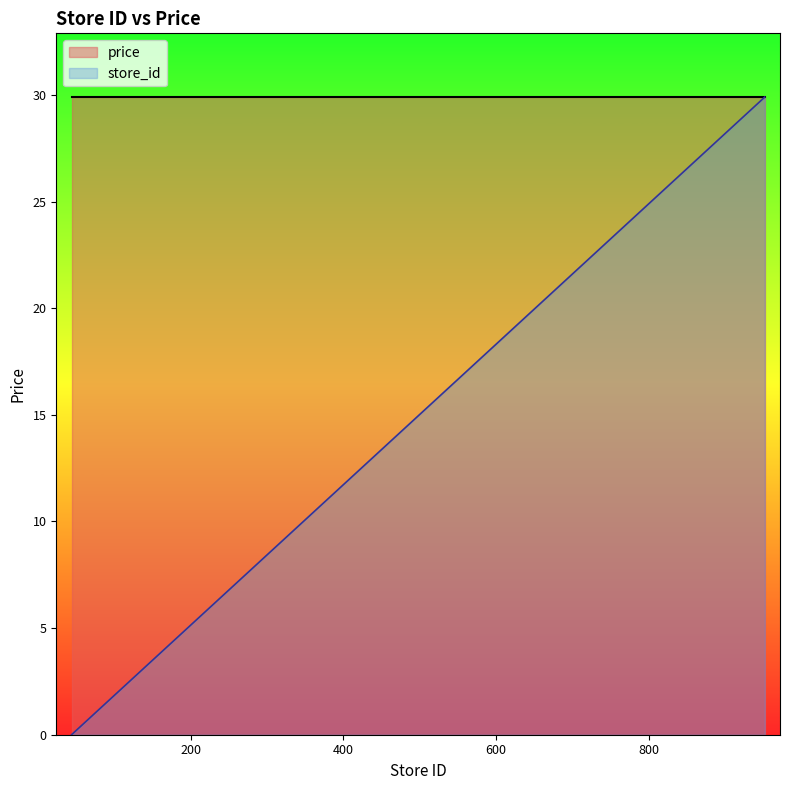

The chart shows a value of 3.9 at 450. True or false?

False